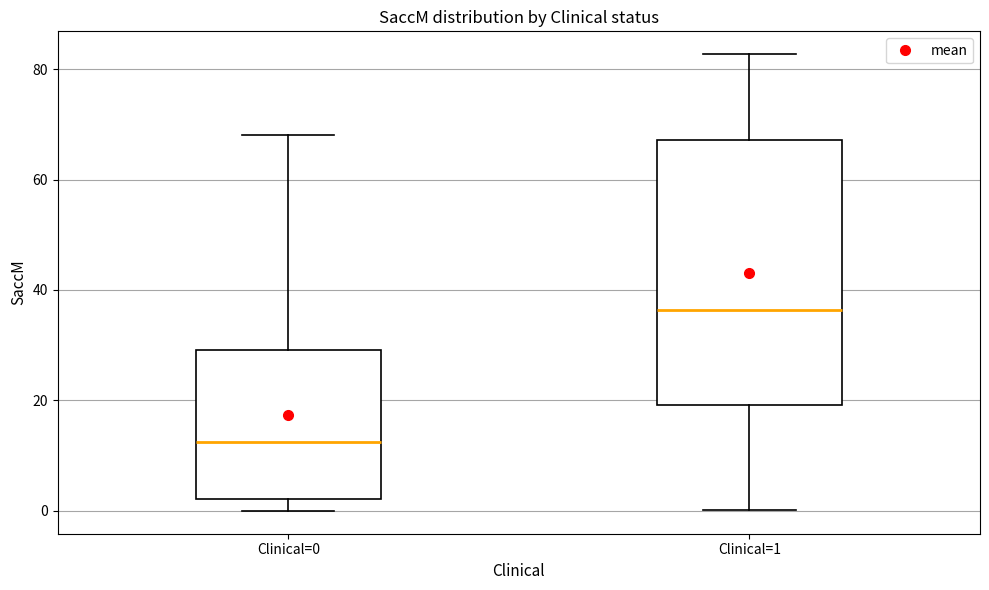

Reading left to right, read every box against the y-axis: the position of its median line, the range the box covers, and the ends of its whiskers. The values are not printed on the chart, so give them approximately, as read against the axis.

Clinical=0: median 12, box 2 to 30, whiskers 0 to 68
Clinical=1: median 36, box 20 to 68, whiskers 0 to 82